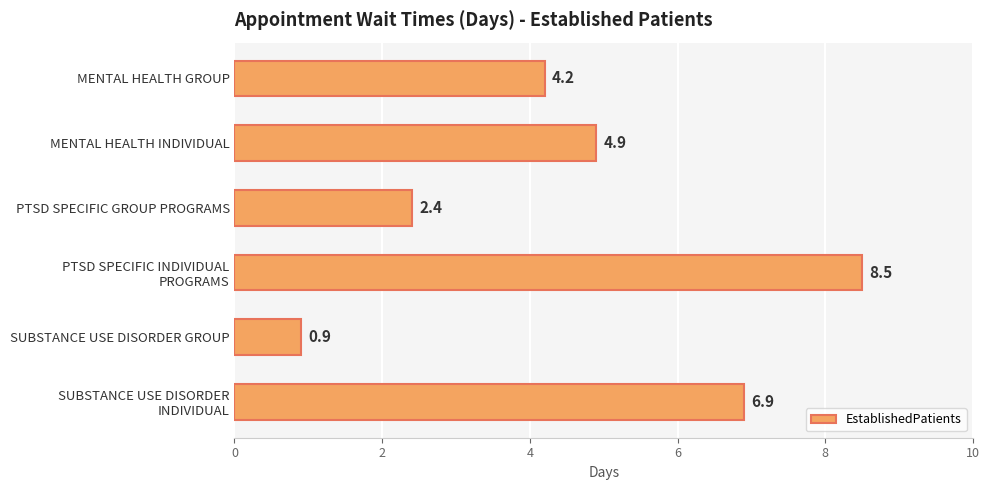

List the labels in order of value, largest first.

PTSD SPECIFIC INDIVIDUAL
PROGRAMS, SUBSTANCE USE DISORDER
INDIVIDUAL, MENTAL HEALTH INDIVIDUAL, MENTAL HEALTH GROUP, PTSD SPECIFIC GROUP PROGRAMS, SUBSTANCE USE DISORDER GROUP